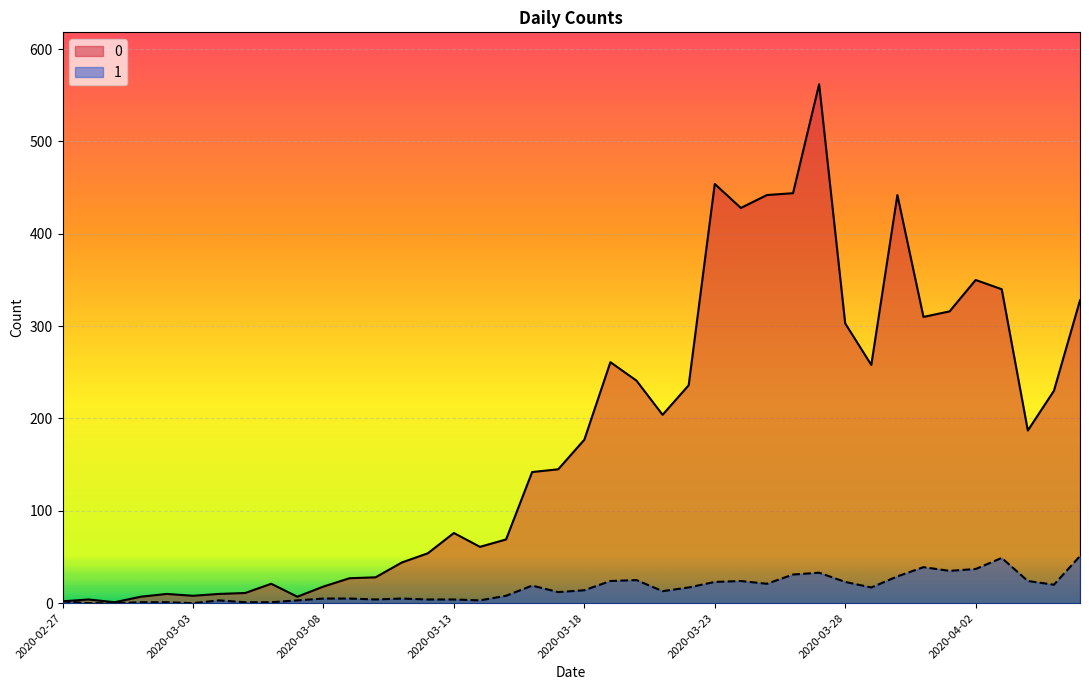

Where is the first local minimum for 1?

2020-03-03